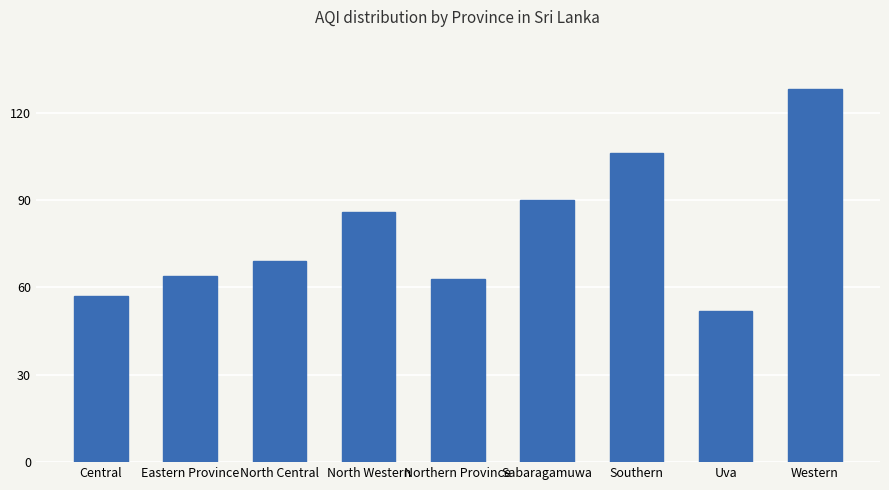

How many categories are shown in the chart?

9